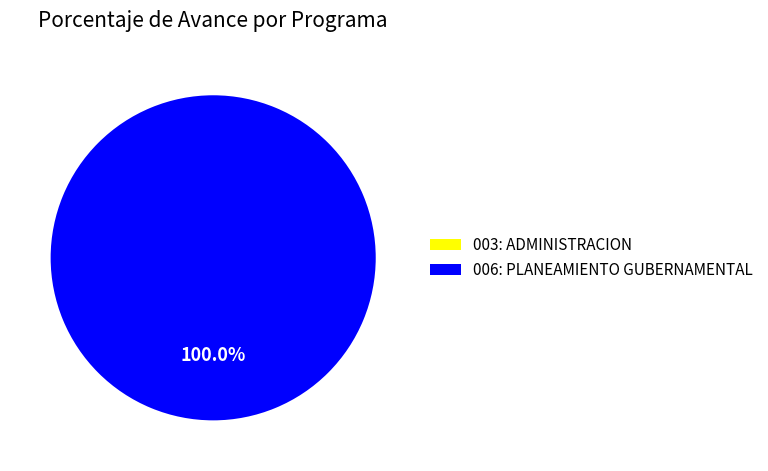

Which category has the biggest portion of the pie?

006: PLANEAMIENTO GUBERNAMENTAL